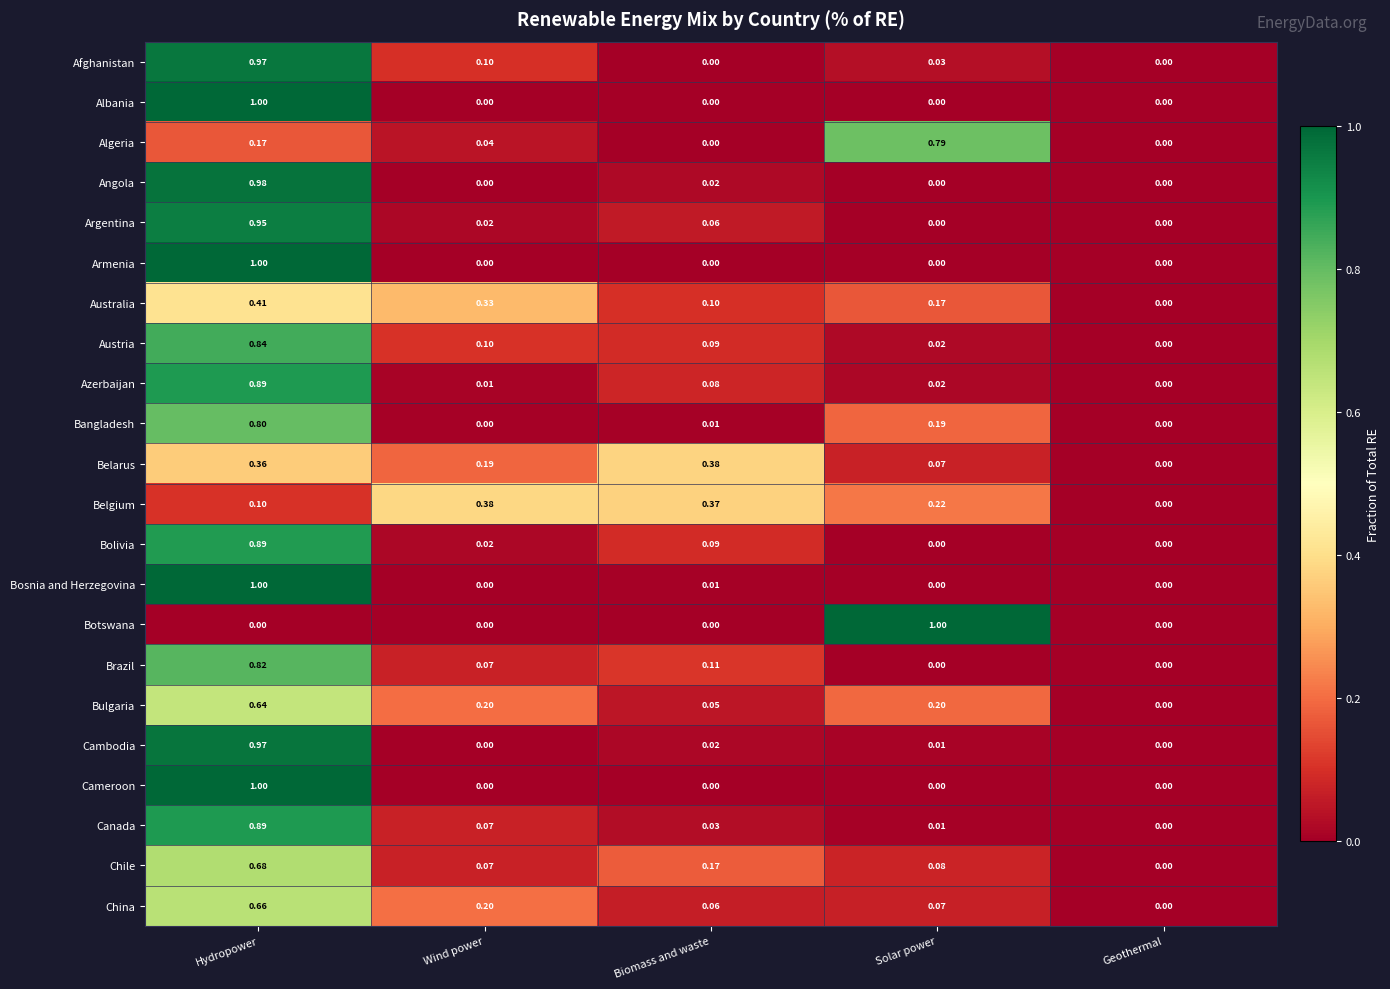

List the labels in order of Belarus value, largest first.

Biomass and waste, Hydropower, Wind power, Solar power, Geothermal